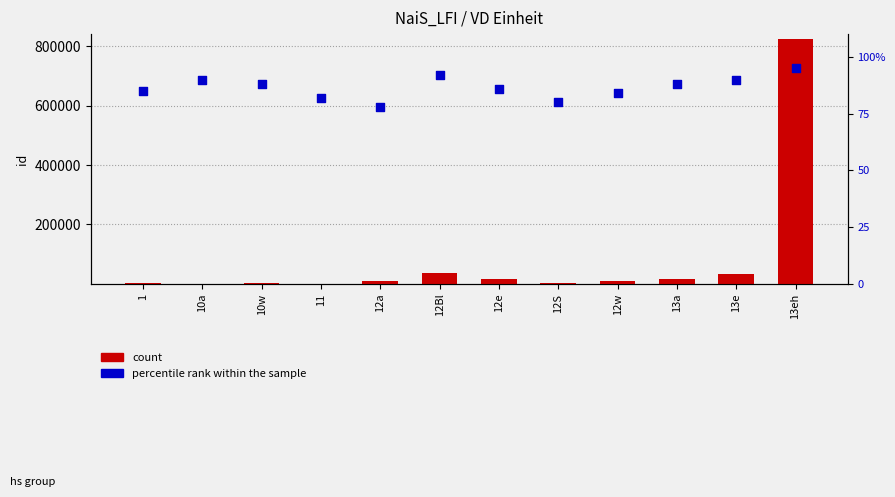

At which category is the sum across all series the highest?

13eh